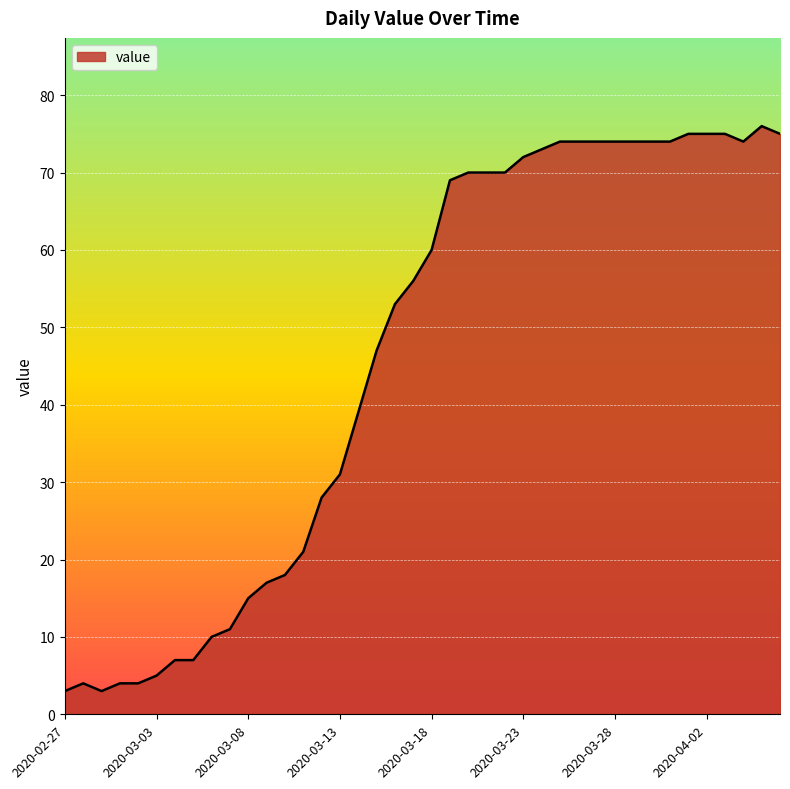

What is the difference between the maximum and minimum values?

73